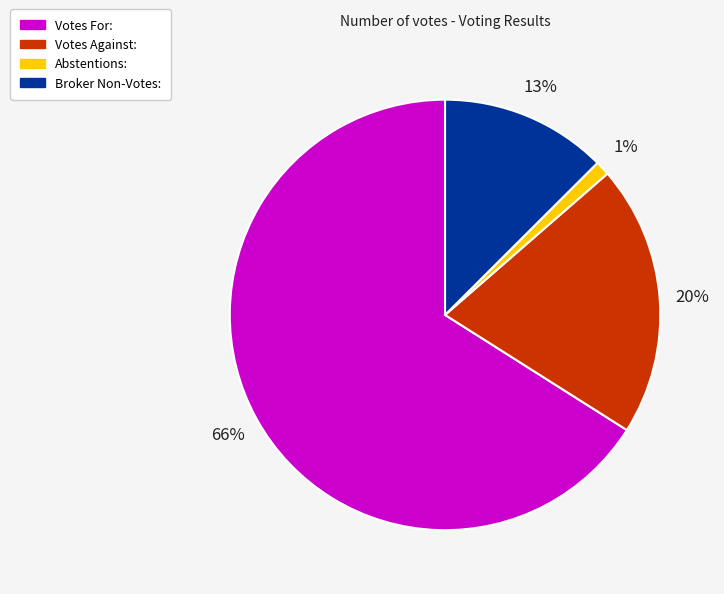

What is the smallest slice in the pie chart?

Abstentions: